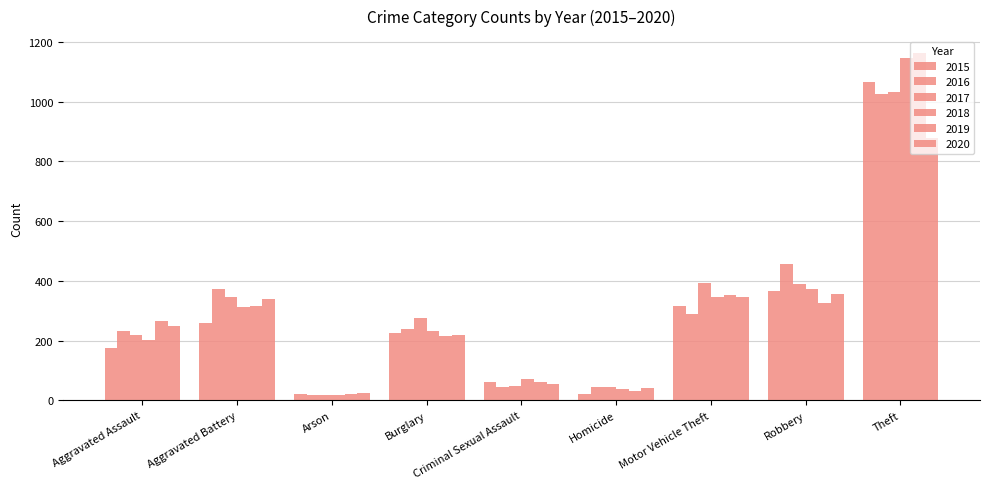

What is the label of the 9th bar from the right?

Aggravated Assault